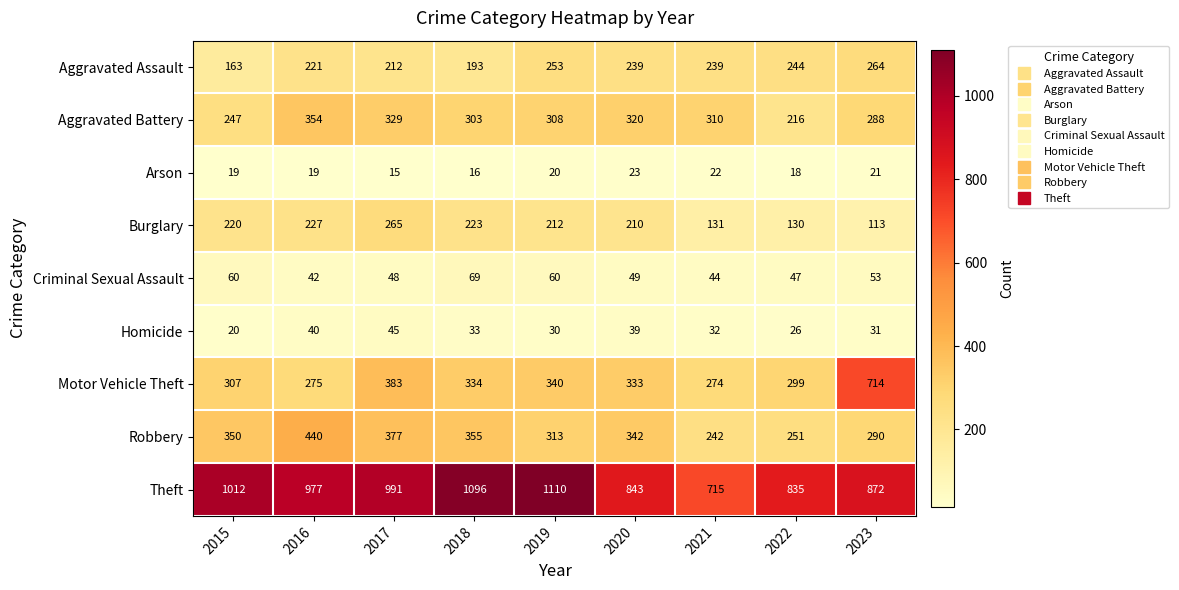

List the series in order of their peak value, lowest first.

Arson, Homicide, Criminal Sexual Assault, Aggravated Assault, Burglary, Aggravated Battery, Robbery, Motor Vehicle Theft, Theft